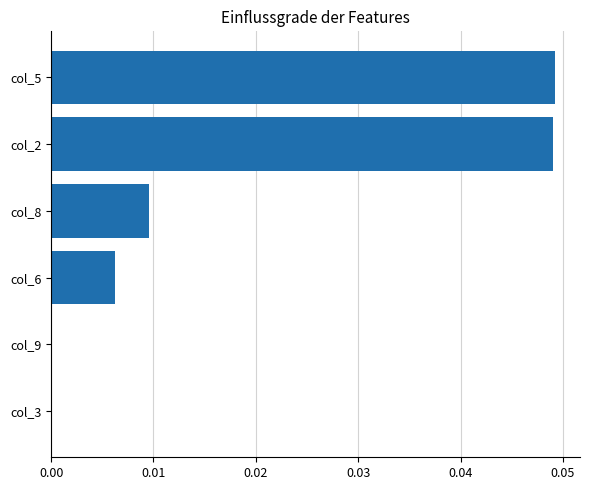

Between col_9 and col_8, which is larger?

col_8